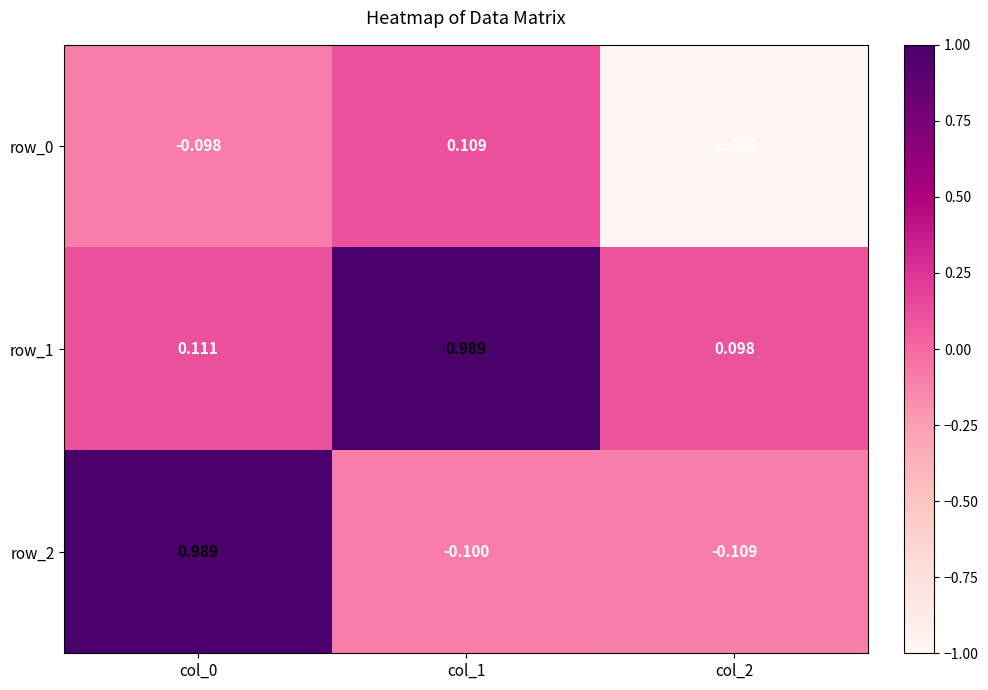

Rank the series by their average value, from highest to lowest.

row_1, row_2, row_0